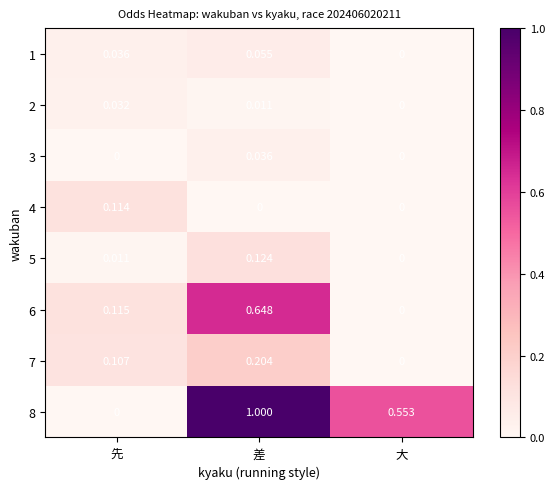

Is the value of 4 at 差 greater than the value of 3 at 差?

No